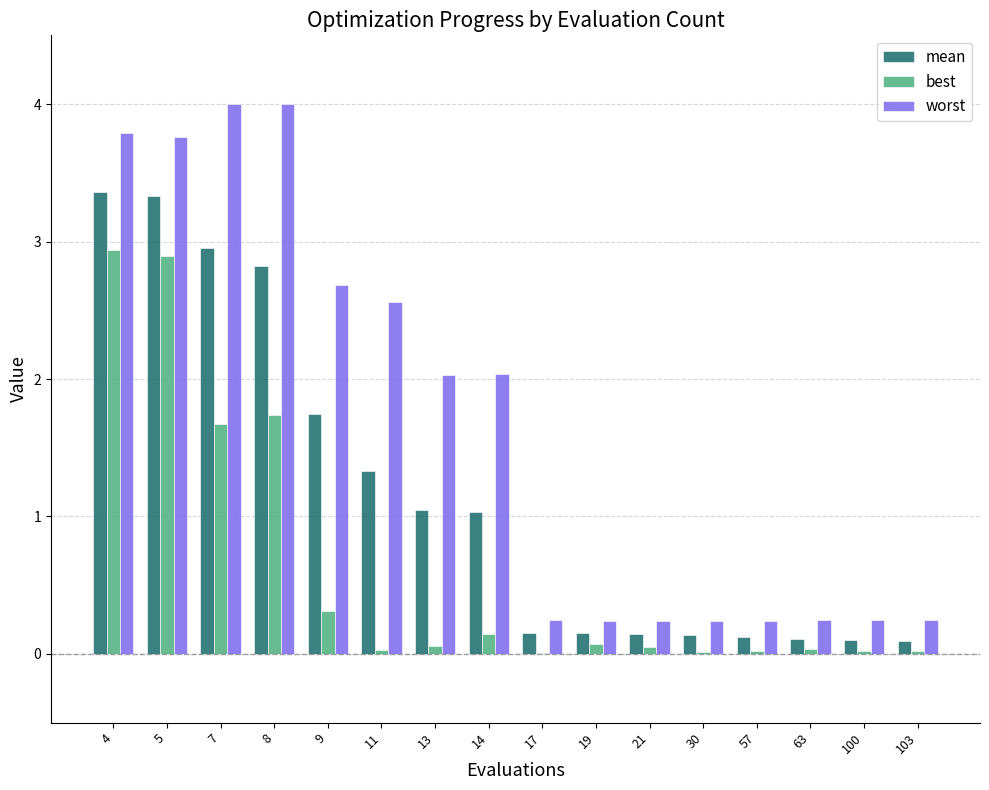

Which series changed the most between 5 and 8?

best